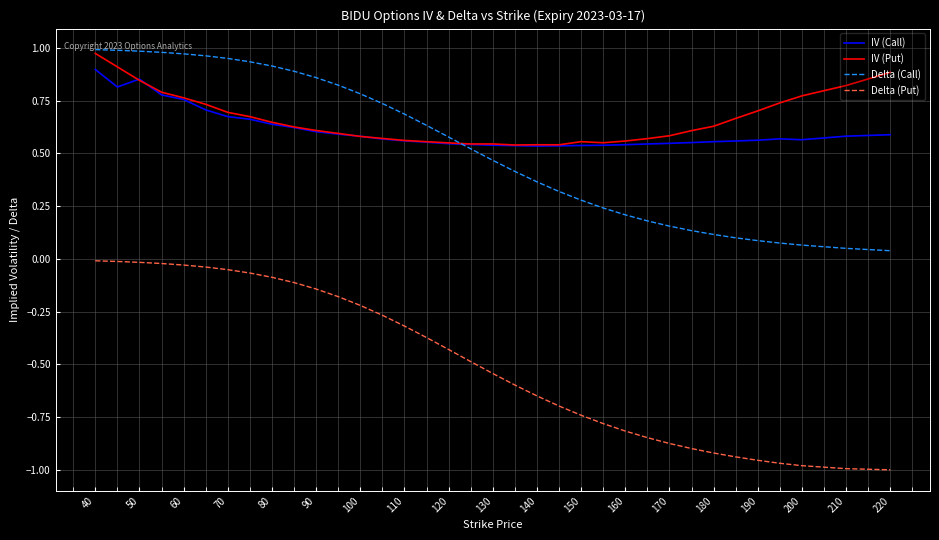

Which series has the widest spread of values?

Delta (Put)